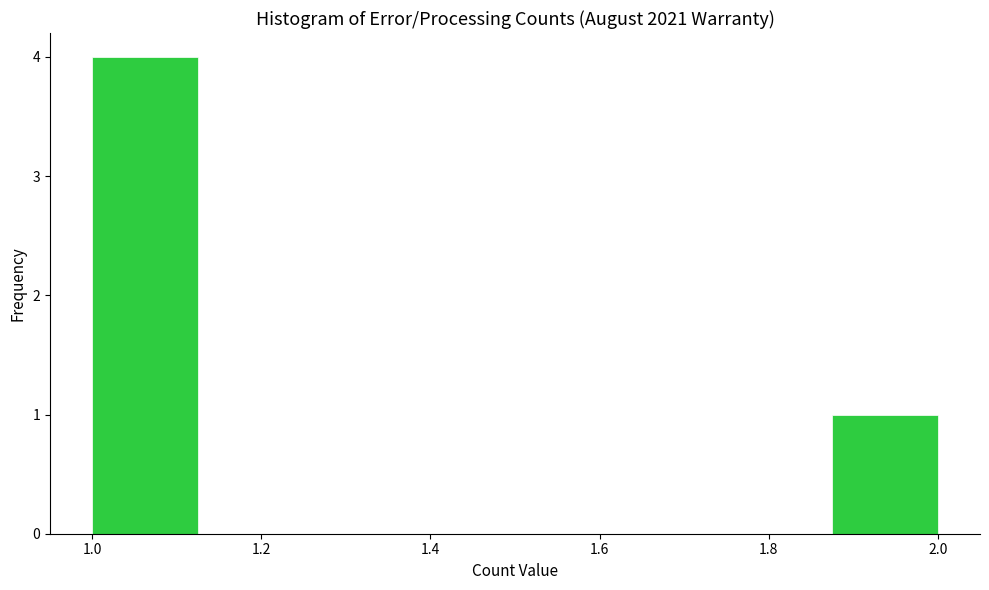

Reading left to right, transcribe this chart: for each bar, give the range it covers on the x-axis and its height. Neither the bar edges nor the heights are printed on the chart, so give them approximately, as read against the axes.

1.000 to 1.125: 4
1.125 to 1.250: 0
1.250 to 1.375: 0
1.375 to 1.500: 0
1.500 to 1.625: 0
1.625 to 1.750: 0
1.750 to 1.875: 0
1.875 to 2.000: 1